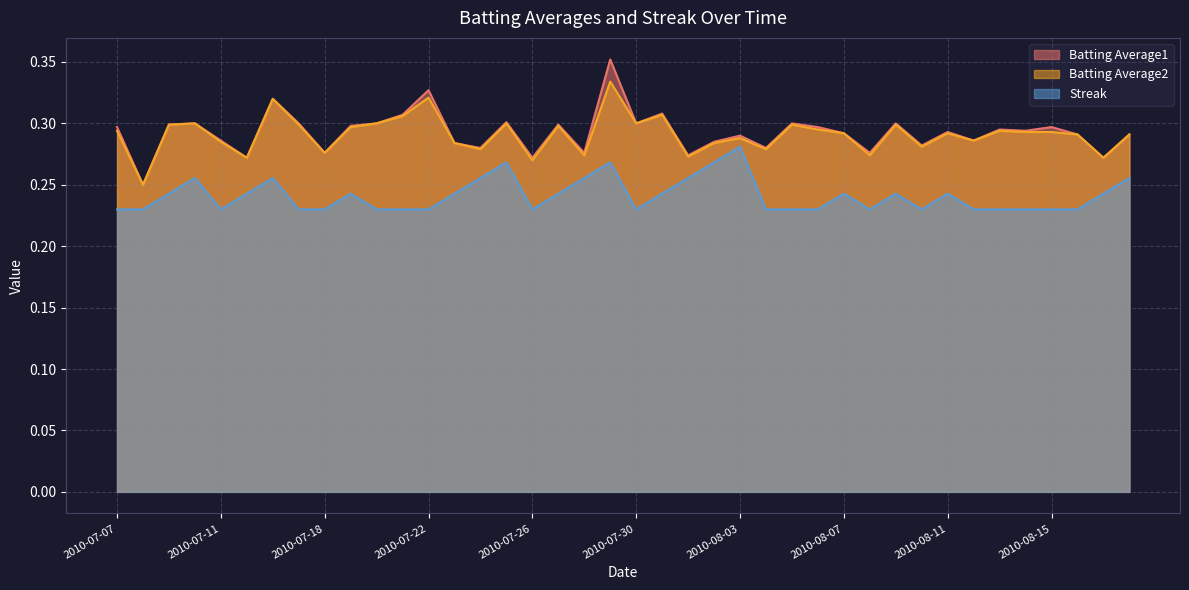

True or false: Batting Average1 and Batting Average2 intersect in this chart.

False